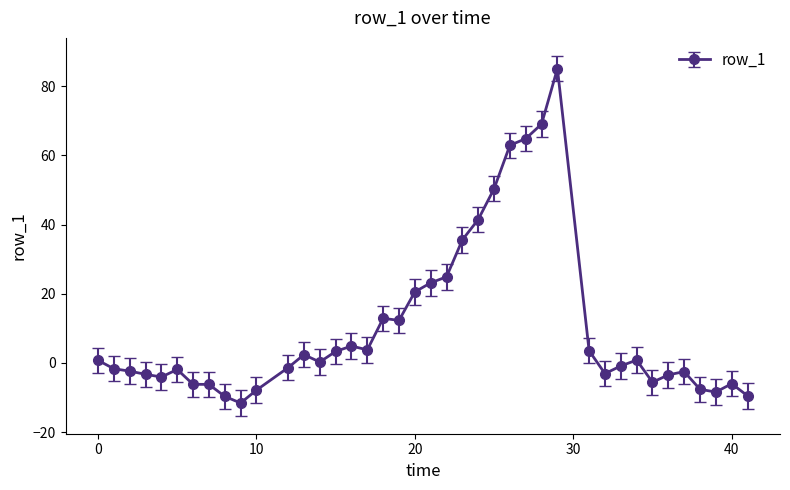

What is the average value?

10.5